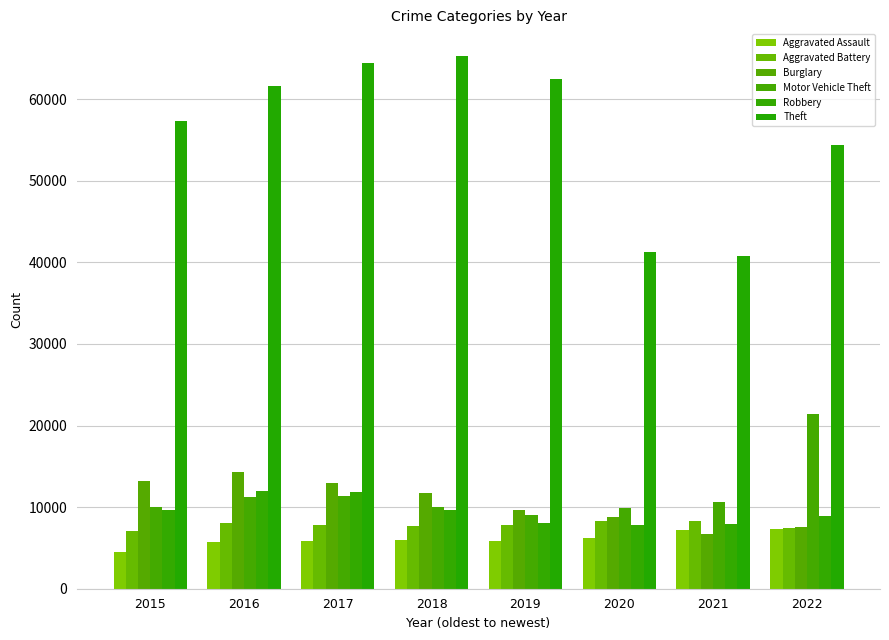

Where does the Aggravated Battery series first go above 7857?

2016